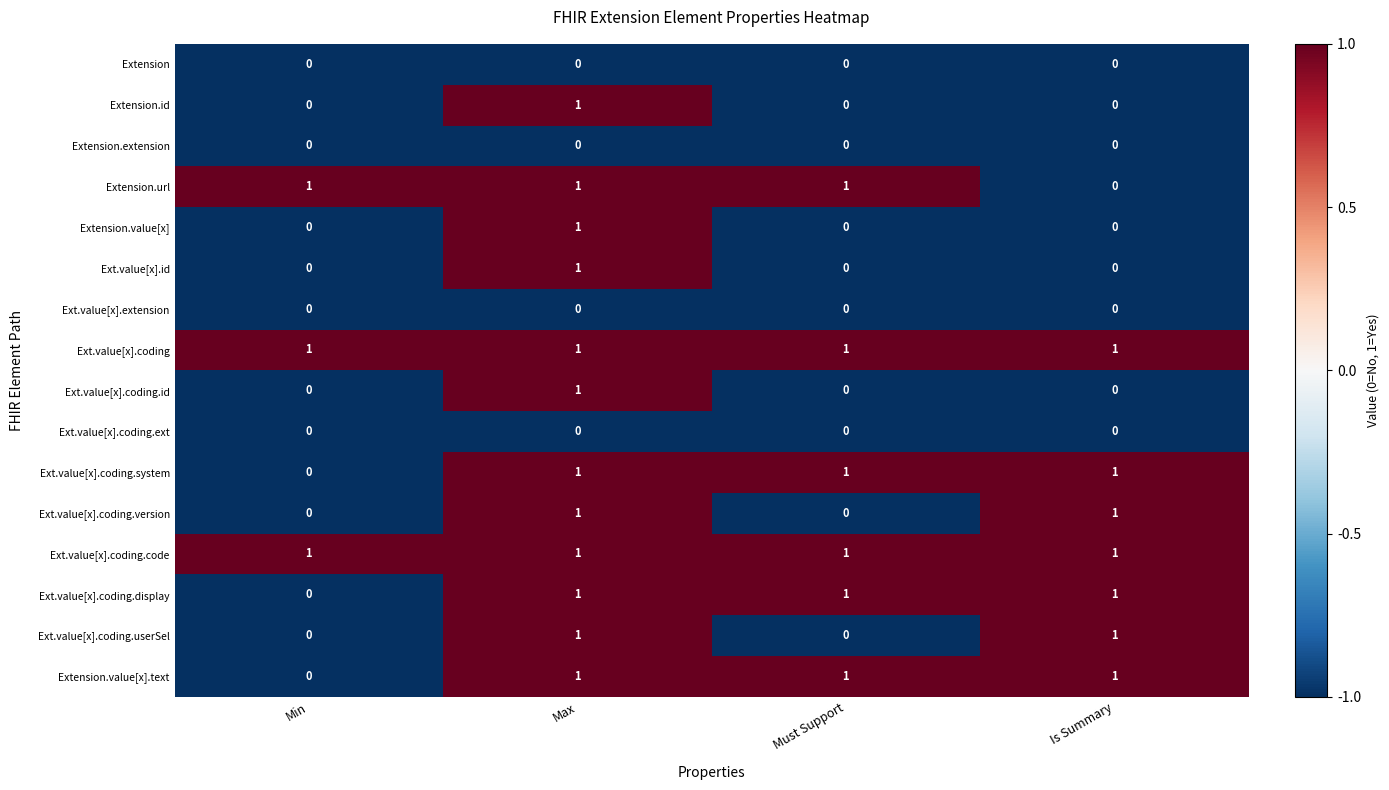

How many categories are shown in the chart?

4